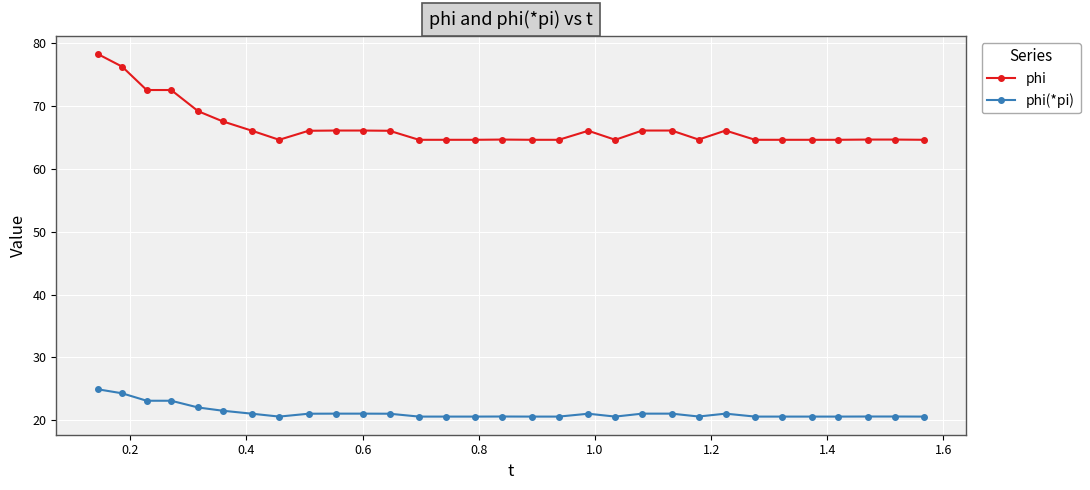

What is the value of the phi(*pi) point at the 11th from the left?

21.1